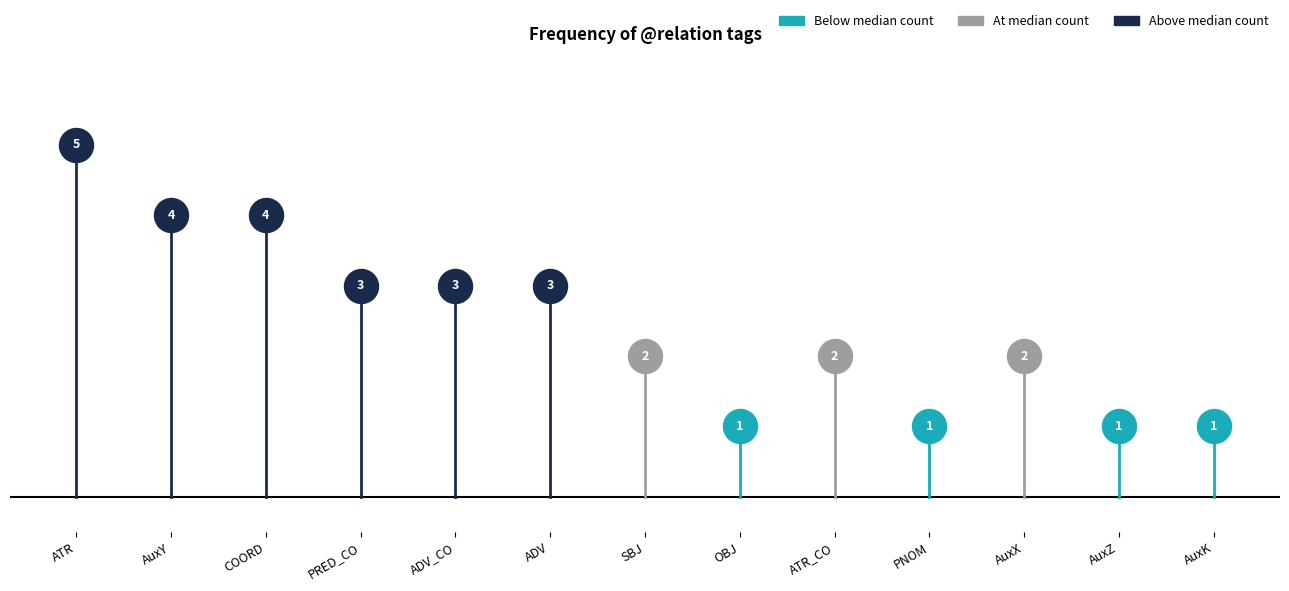

What is the ratio of the value at AuxK to the value at ADV?

0.3